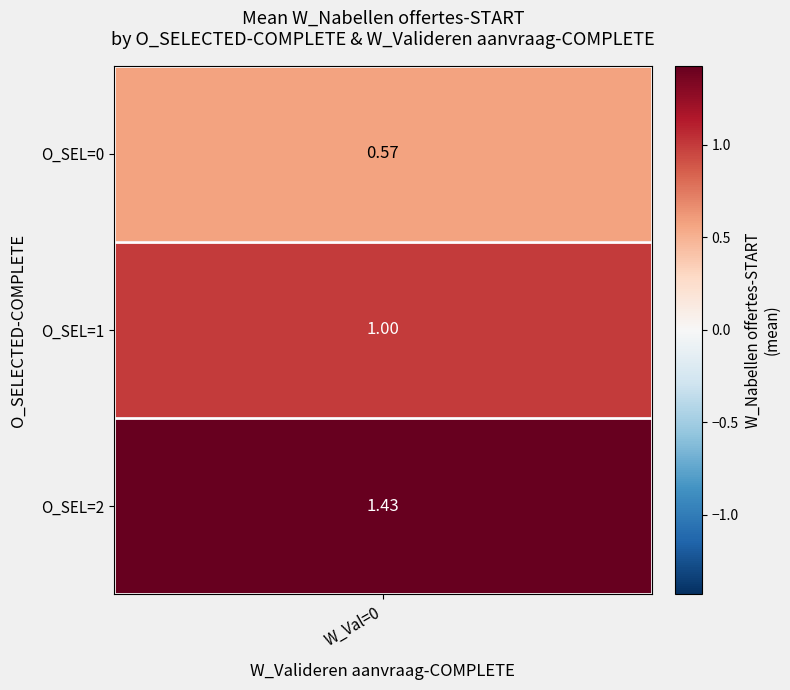

True or false: O_SELECTED=0, W_Valideren=0 has a value of 0 at 3.

True